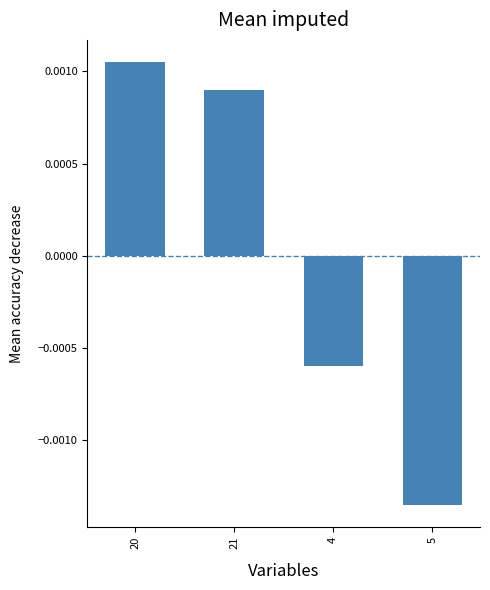

How many values are between 0 and 1?

2